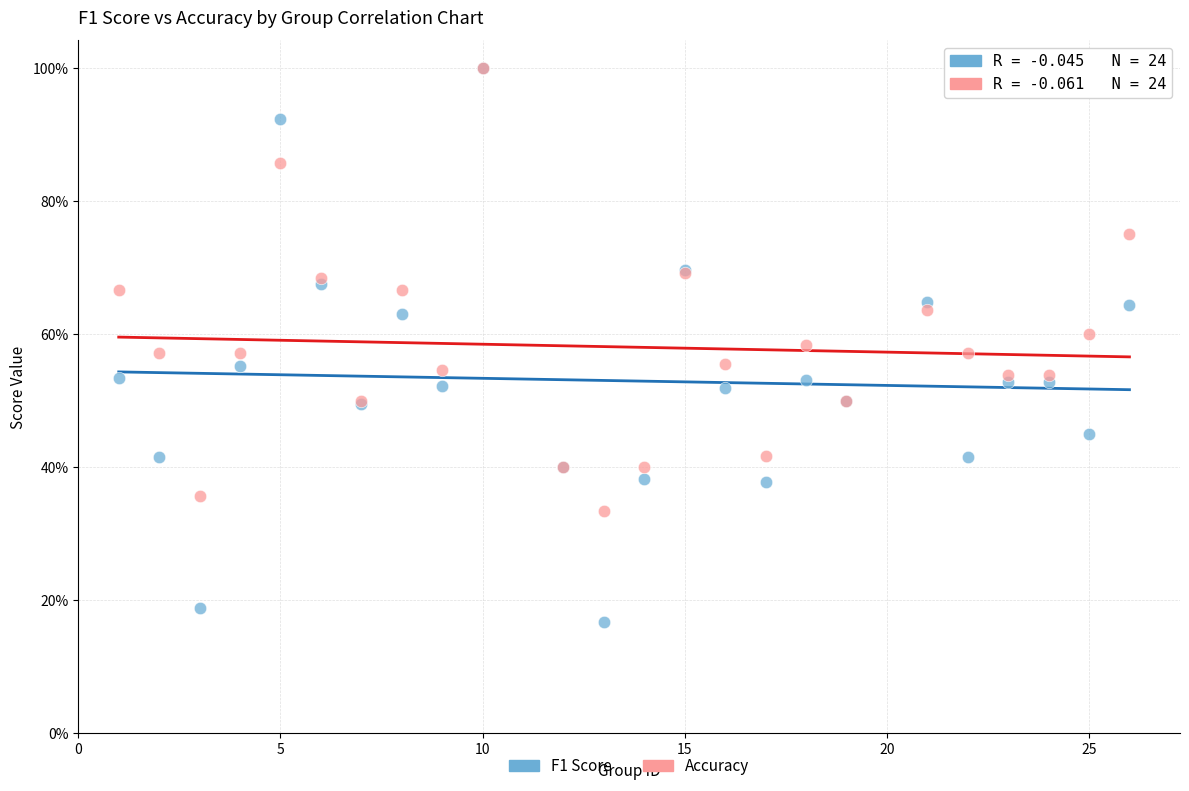

Which series reaches the minimum Y coordinate?

F1 Score